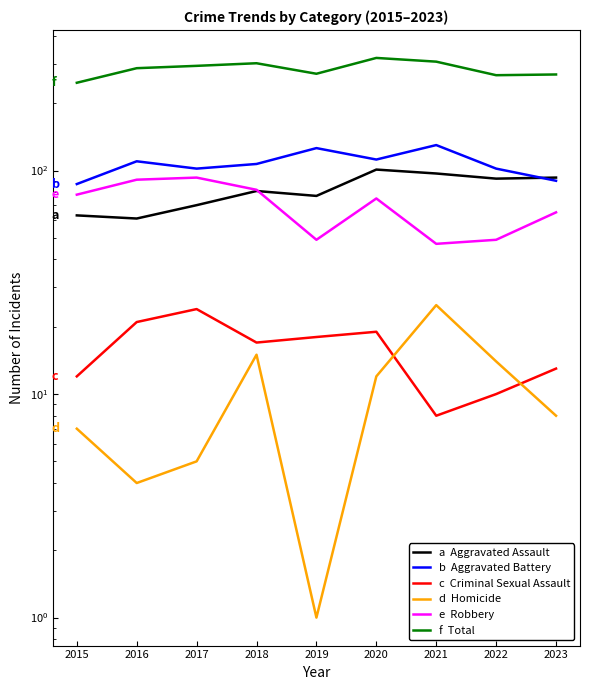

Rank the series by their maximum value, from lowest to highest.

c  Criminal Sexual Assault, d  Homicide, e  Robbery, a  Aggravated Assault, b  Aggravated Battery, f  Total